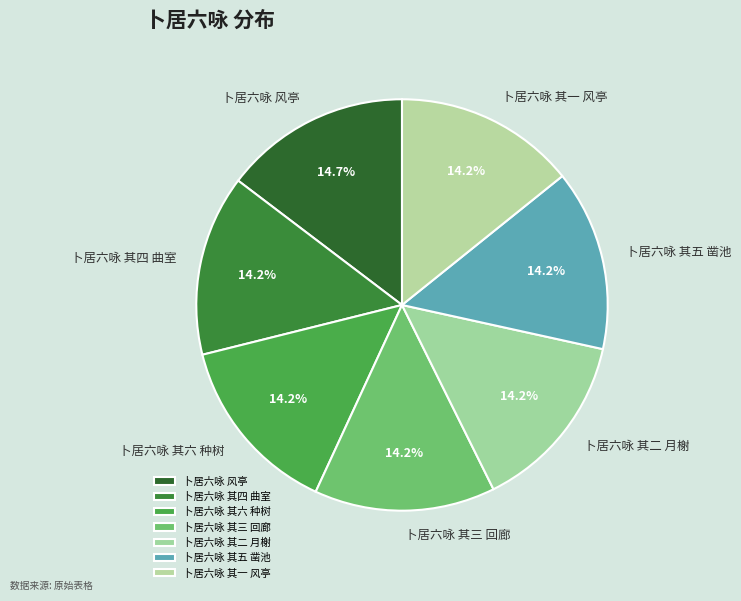

Approximately how many times larger is the value at 卜居六咏 其四 曲室 compared to 卜居六咏 风亭?

1.0